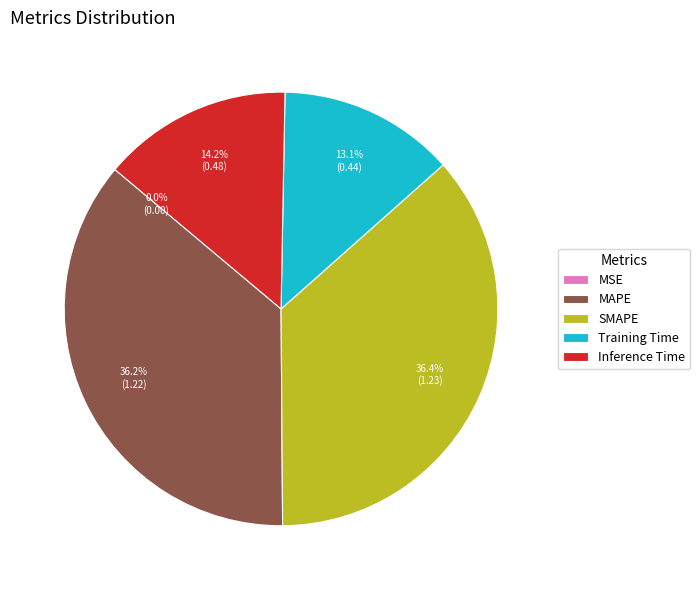

What percentage is the SMAPE slice, to the nearest percent?

36%